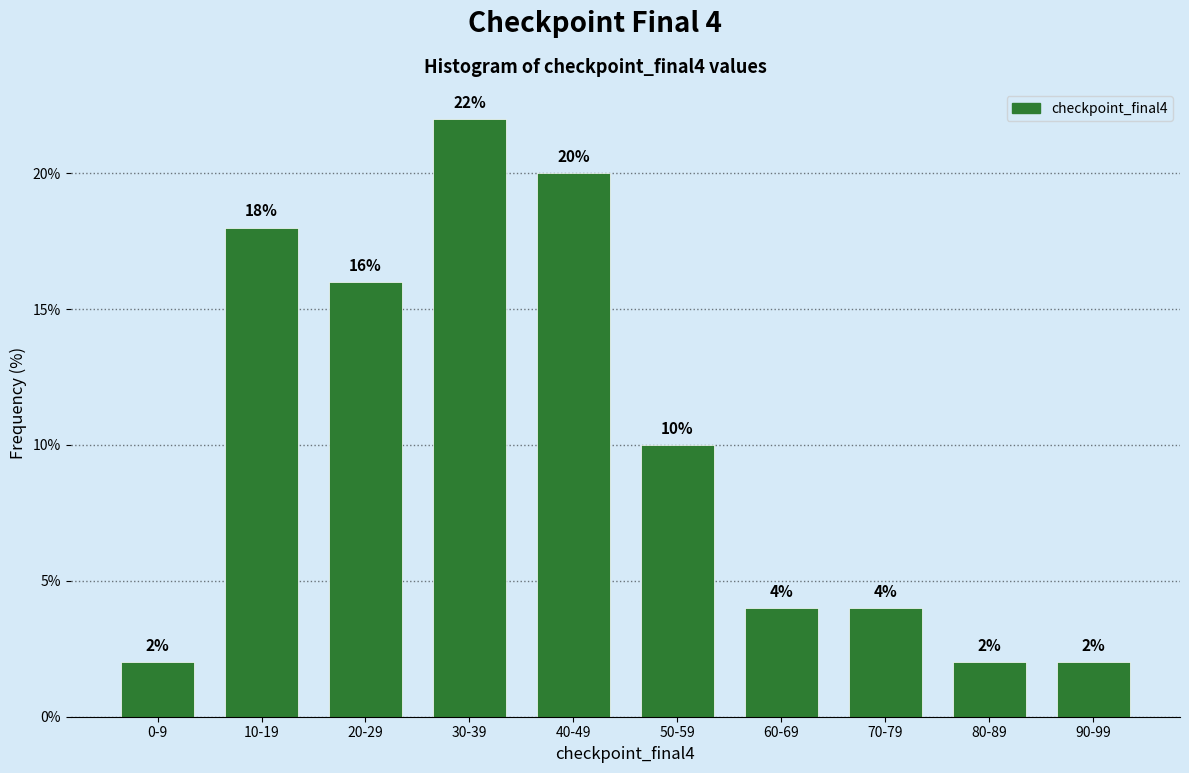

Reading left to right, extract all data points from this chart.

2	18	16	22	20	10	4	4	2	2